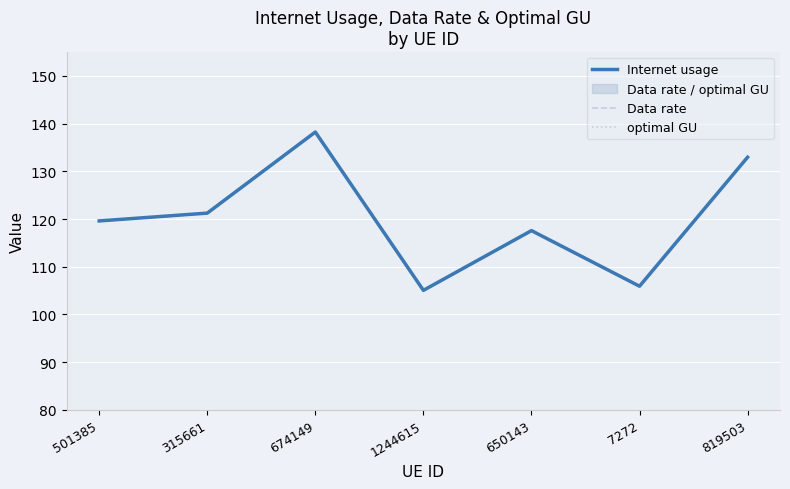

Which series changed the most between 315661 and 650143?

Internet usage